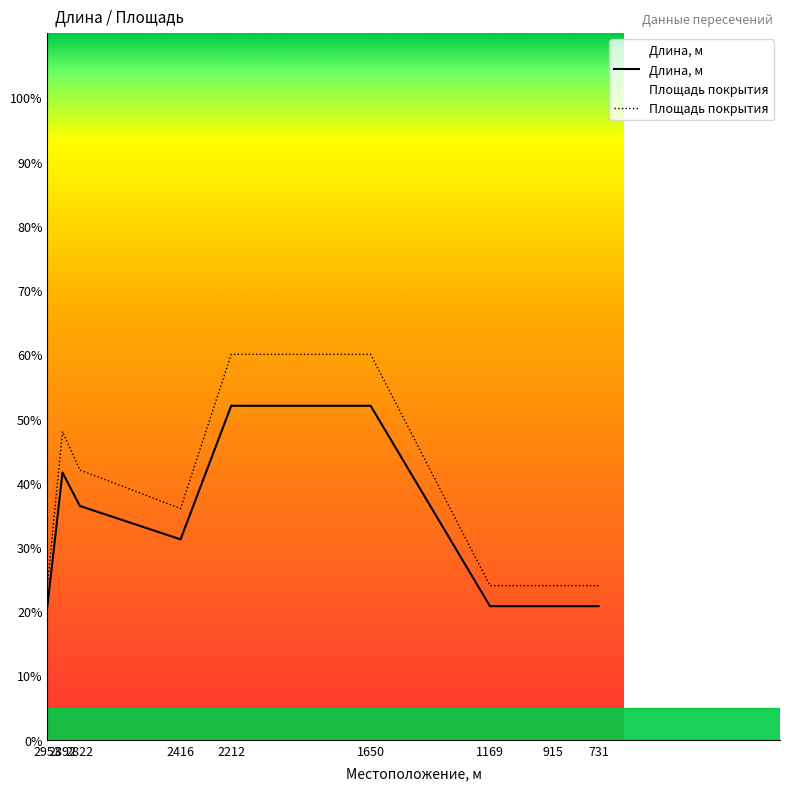

At 2822, list the series in order from smallest to largest.

Длина, м, Площадь покрытия